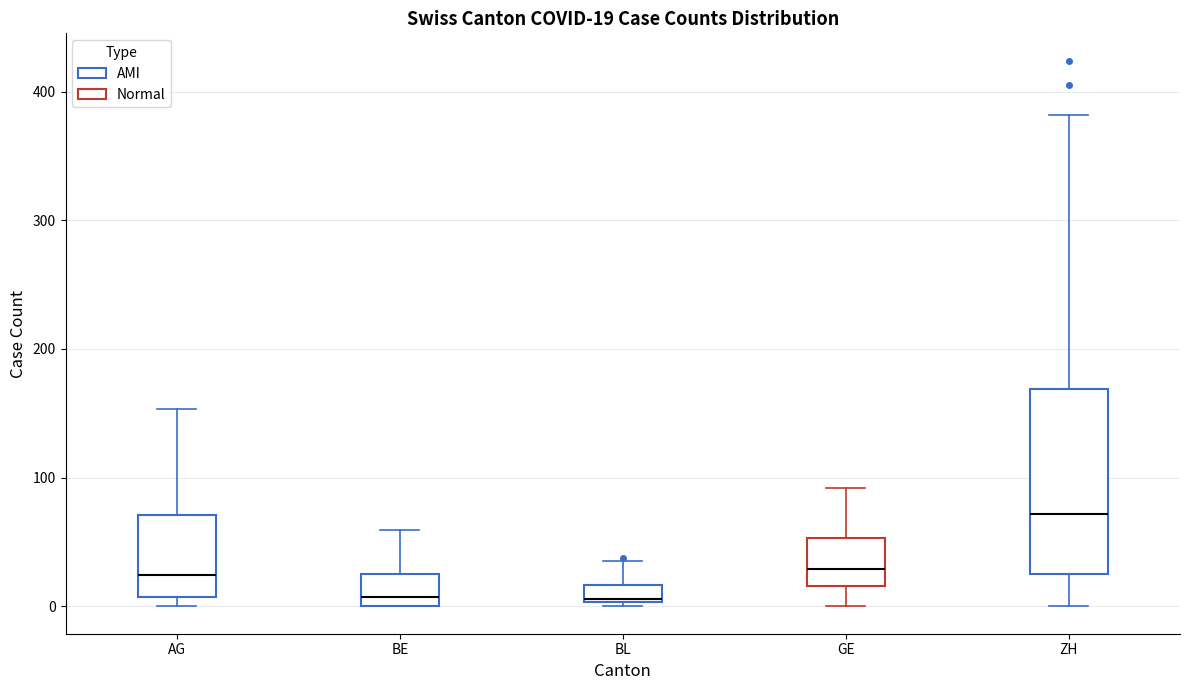

Which box is the tallest, from its lower edge to its upper edge?

ZH